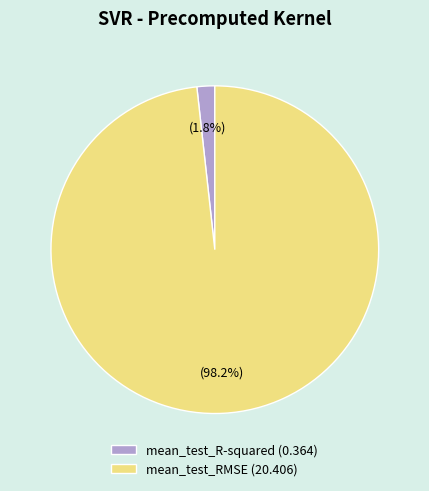

Between mean_test_R-squared and mean_test_RMSE, which is larger?

mean_test_RMSE